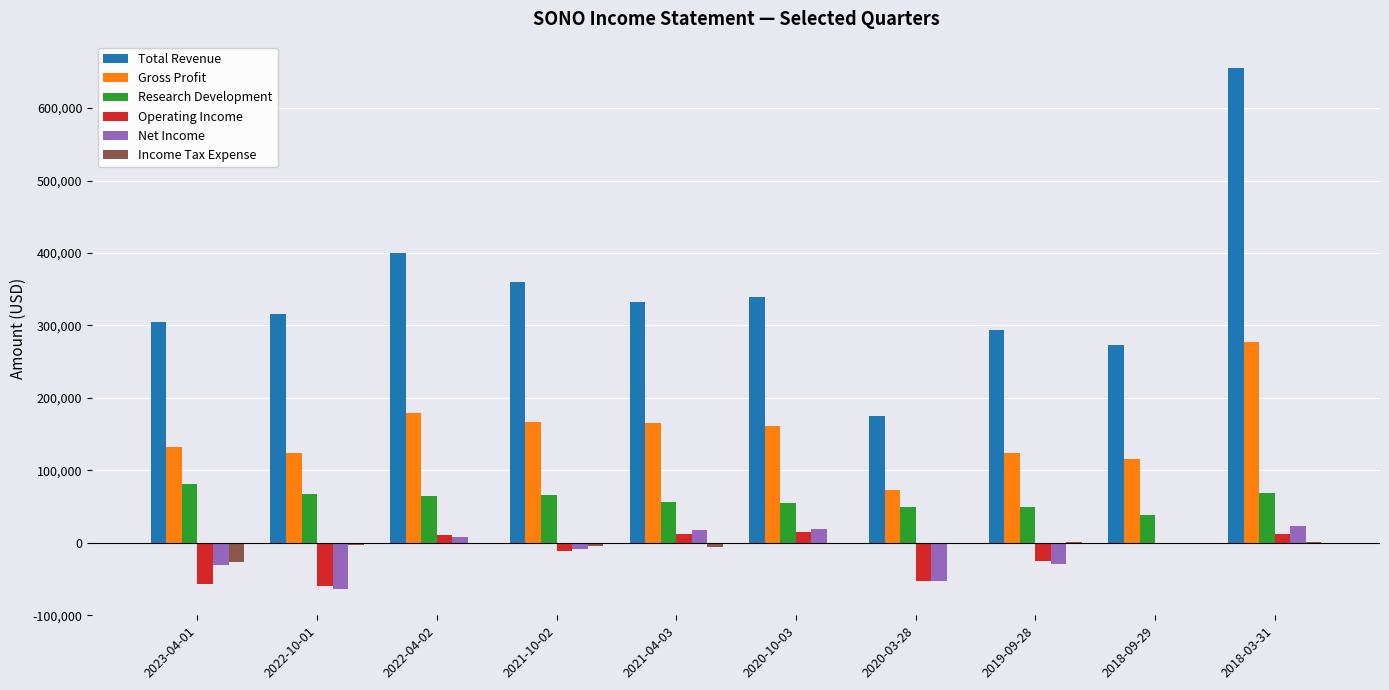

The value of Operating Income at 2023-04-01 is -57200. True or false?

True